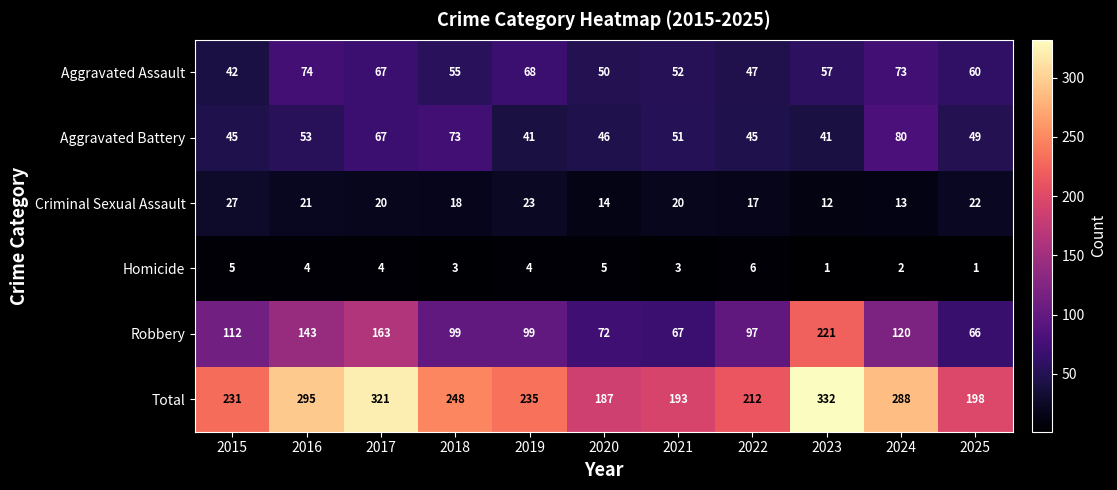

Which series has the largest range (max minus min)?

Robbery